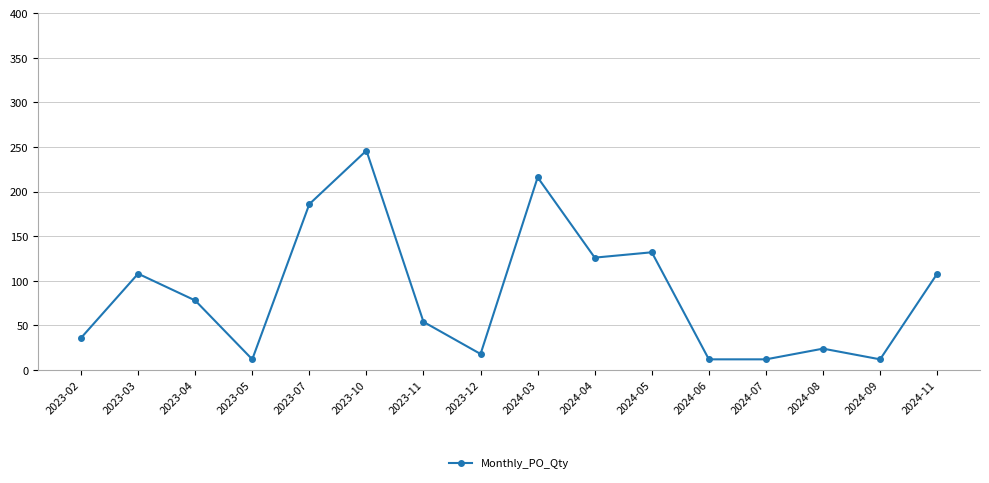

How many lines are shown in the chart?

1